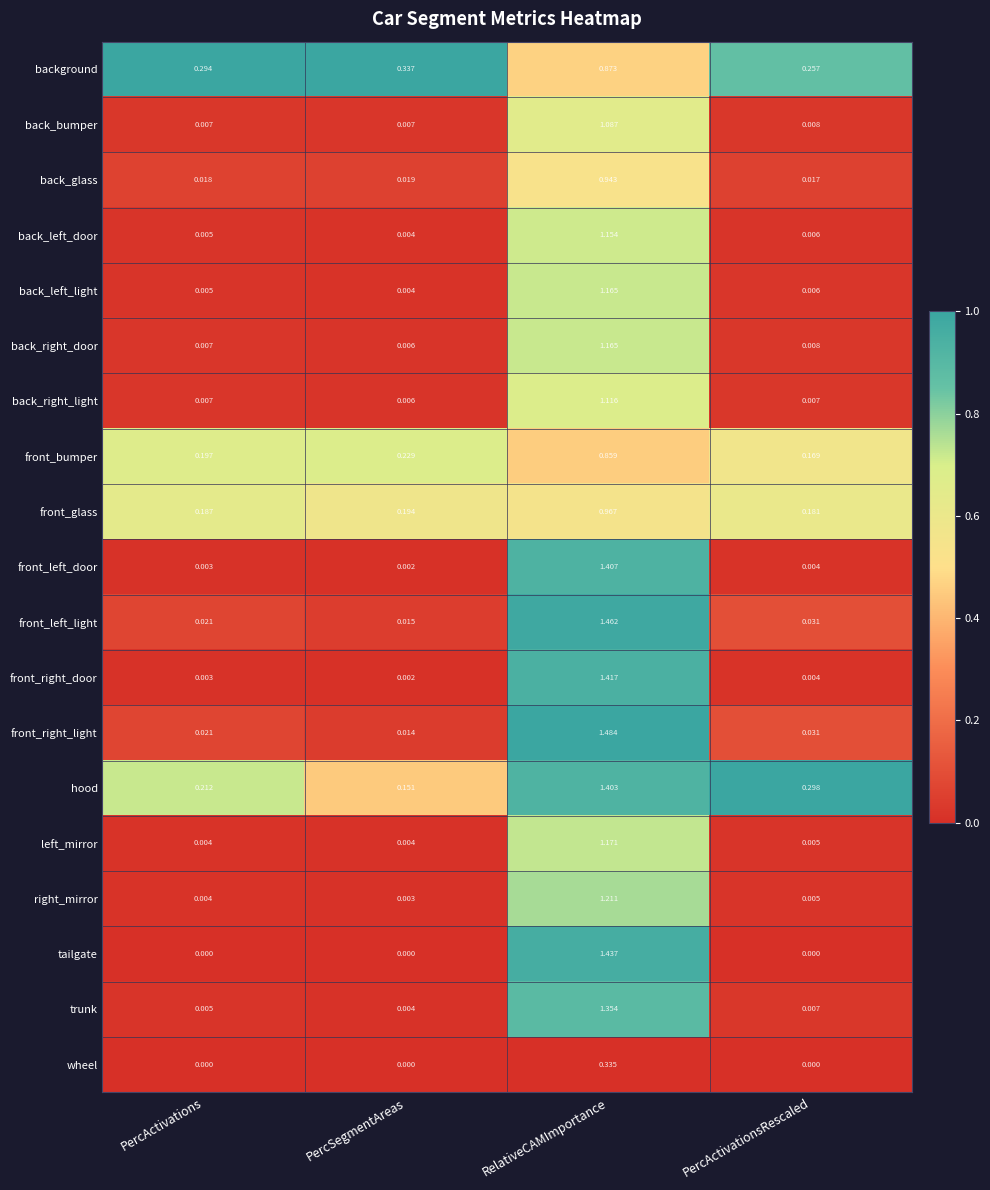

At which label is front_bumper closest to 0?

PercActivationsRescaled